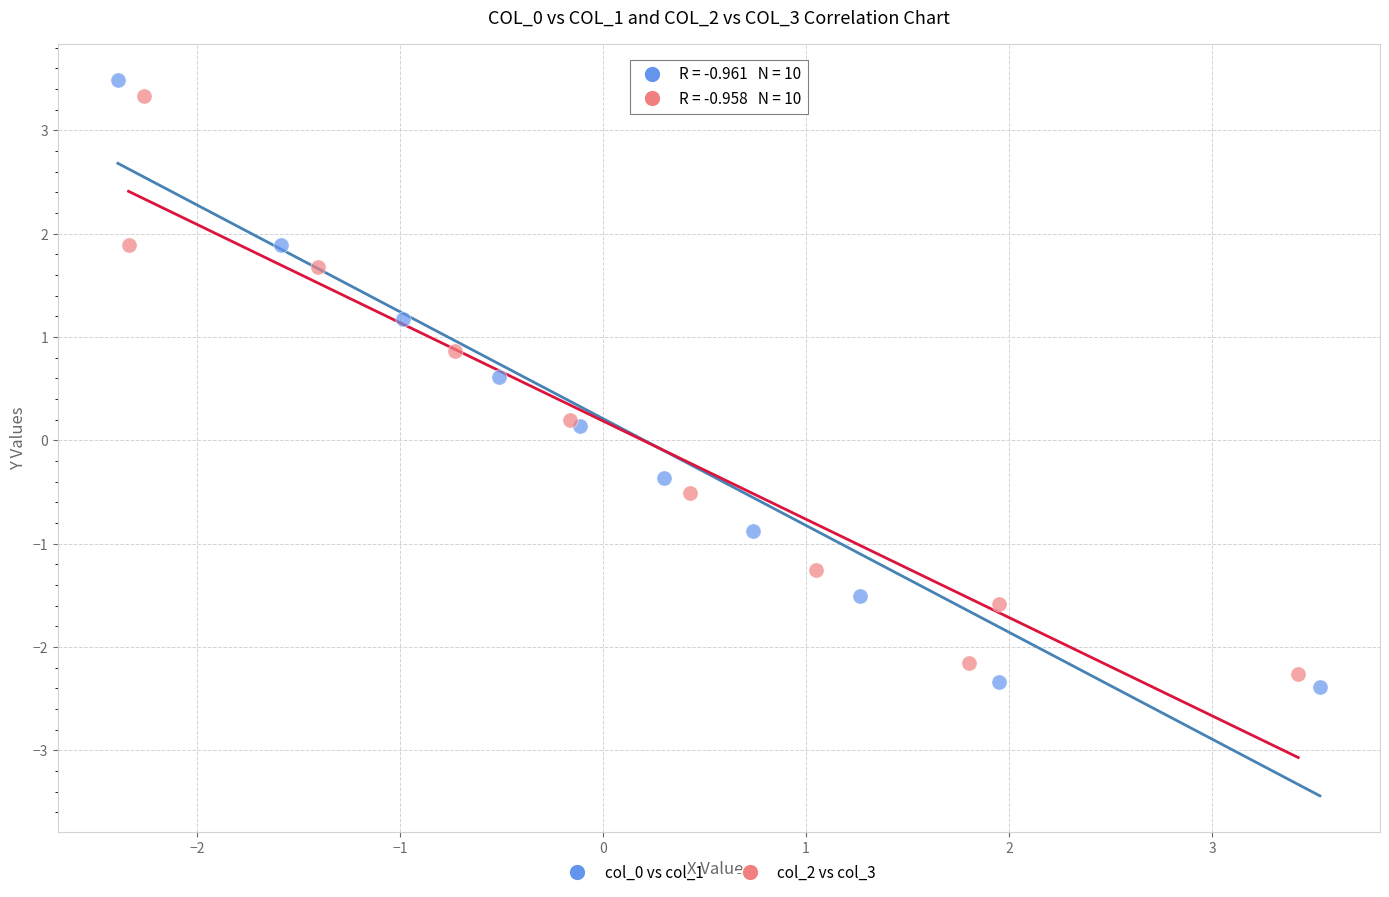

Which series has the largest Y range (max minus min)?

col_0 vs col_1